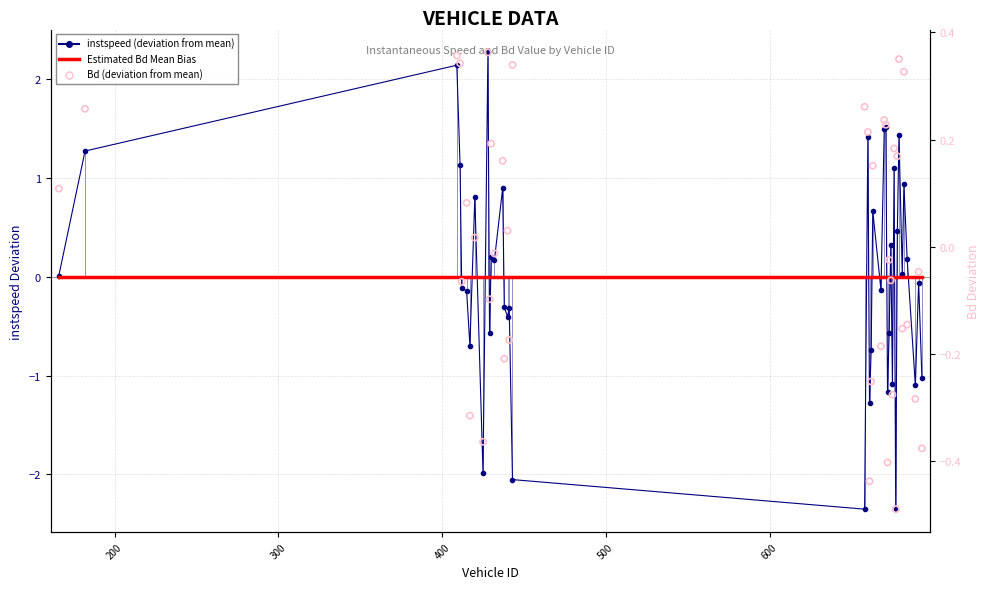

At how many categories does at least one series exceed -1?

40